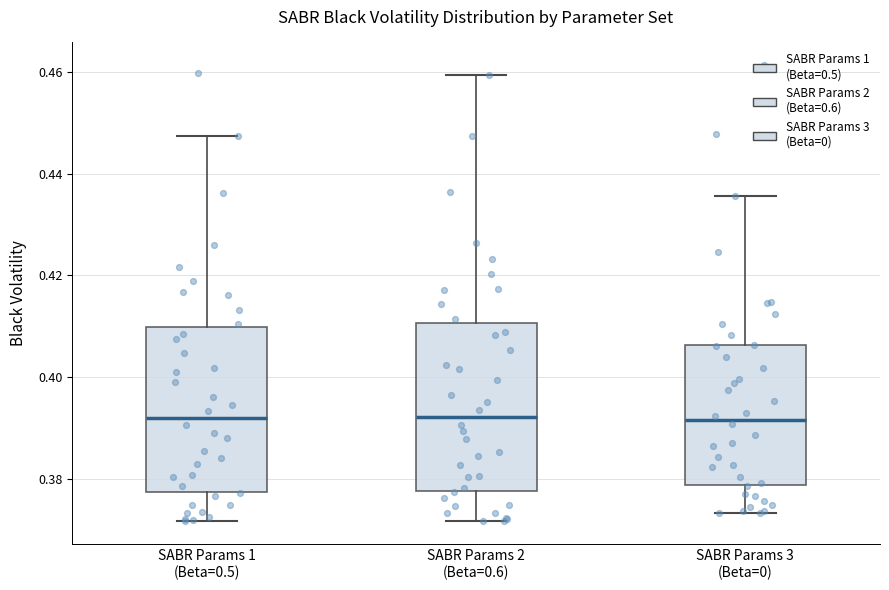

Reading left to right, read every box against the y-axis: the position of its median line, the range the box covers, and the ends of its whiskers. The values are not printed on the chart, so give them approximately, as read against the axis.

SABR Params 1 (Beta=0.5): median 0.392, box 0.378 to 0.410, whiskers 0.372 to 0.448
SABR Params 2 (Beta=0.6): median 0.392, box 0.378 to 0.410, whiskers 0.372 to 0.460
SABR Params 3 (Beta=0): median 0.392, box 0.378 to 0.406, whiskers 0.374 to 0.436